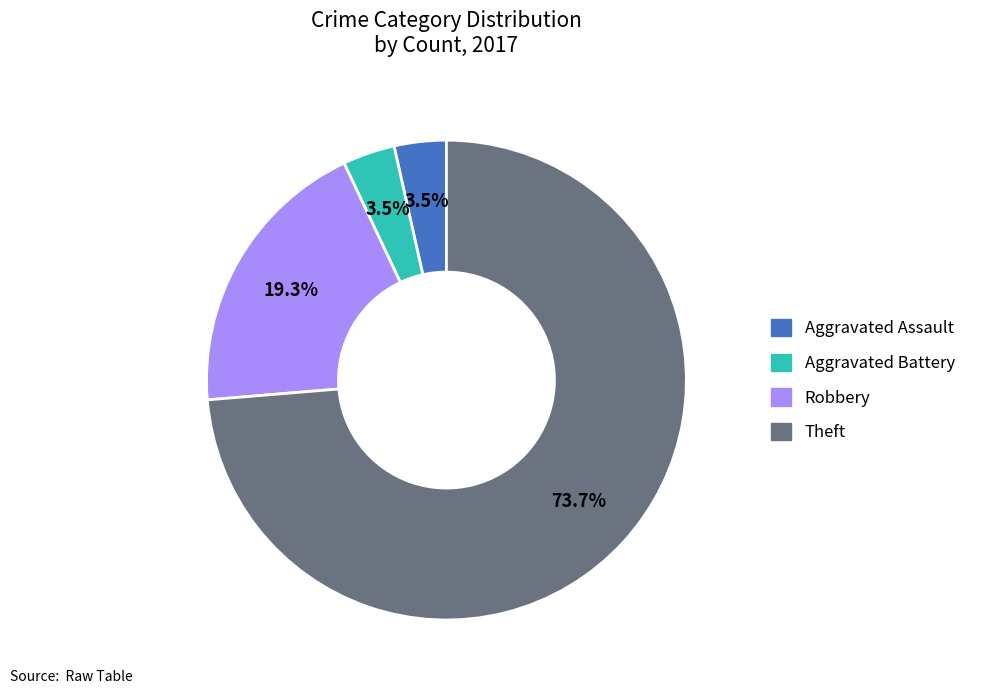

Does any single category account for the majority?

Yes